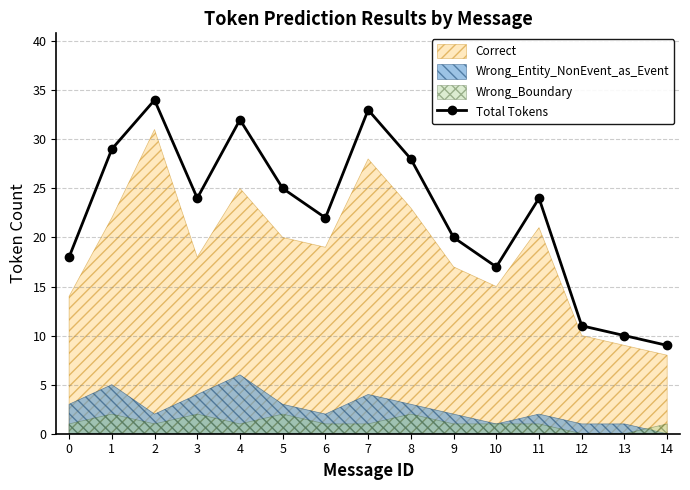

Is it true that the value at 8 is 28?

True